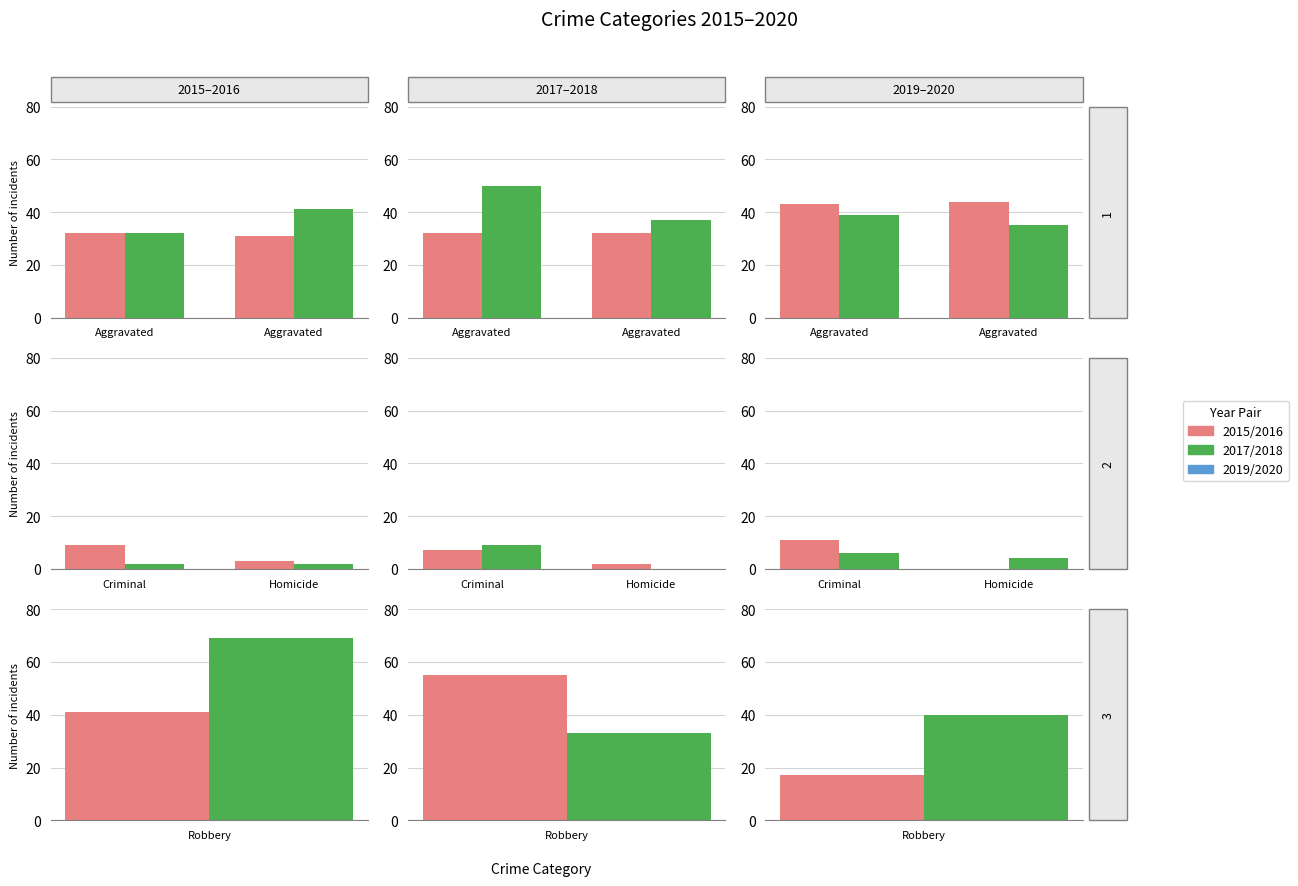

How many groups of bars are there?

5